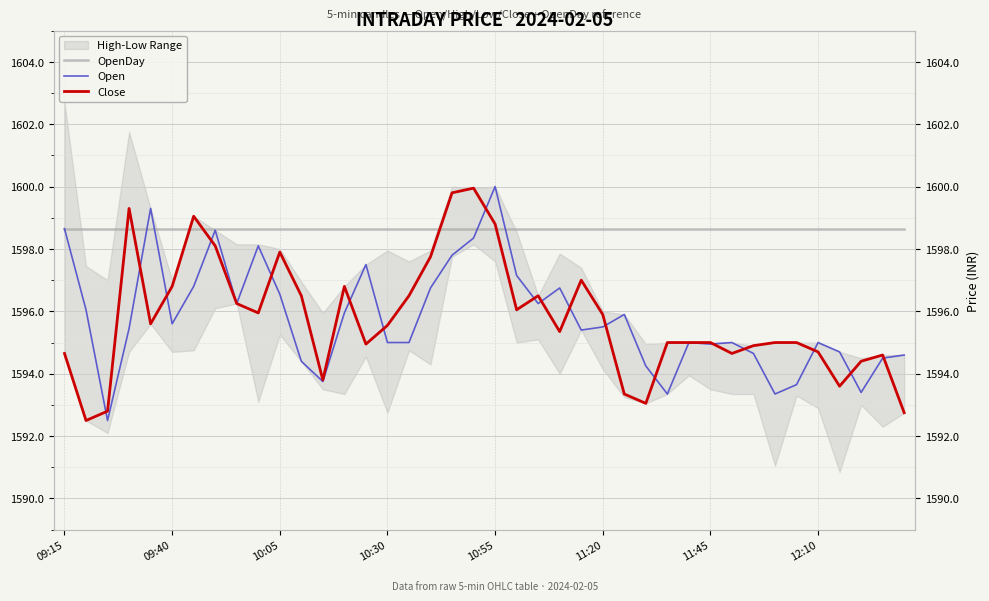

How many lines are shown in the chart?

3